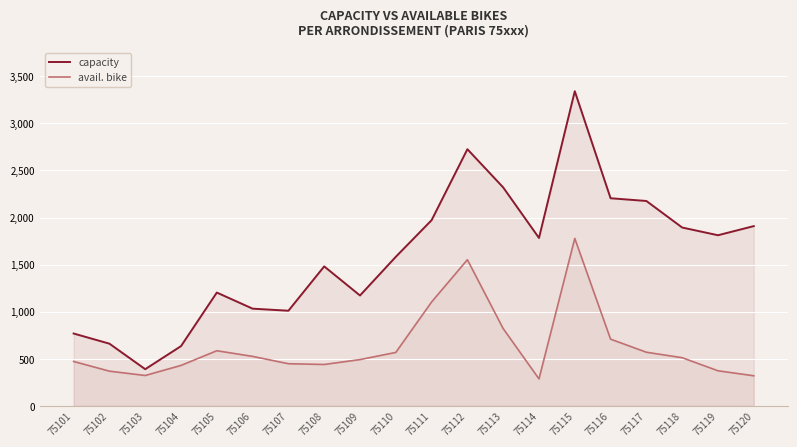

List the labels in order of avail. bike value, largest first.

75115, 75112, 75111, 75113, 75116, 75105, 75117, 75110, 75106, 75118, 75109, 75101, 75107, 75108, 75104, 75119, 75102, 75103, 75120, 75114